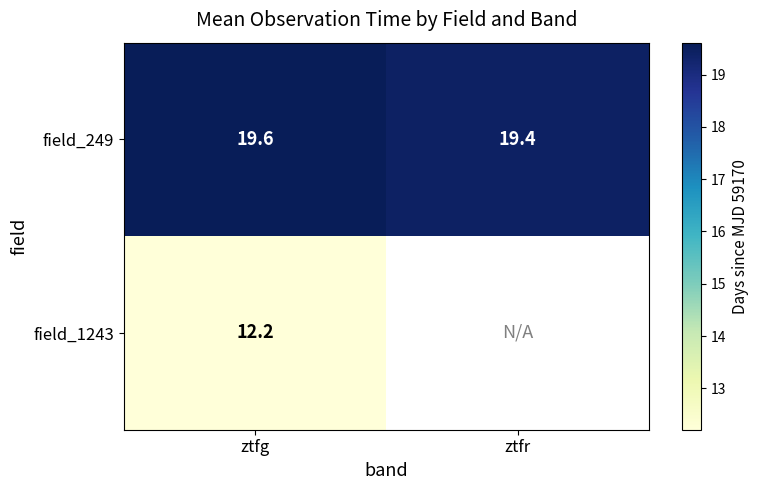

At ztfg, list the series in order from smallest to largest.

field_1243, field_249